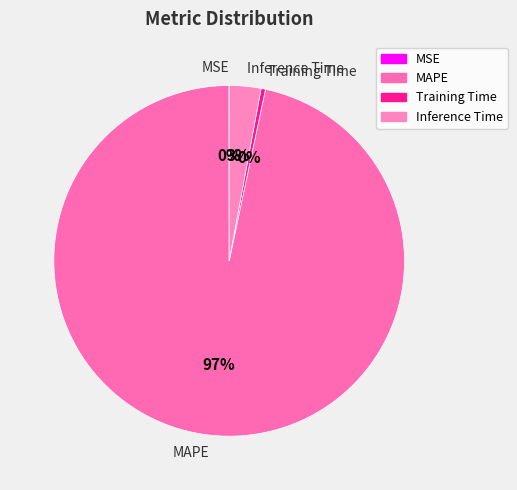

Which has a higher value, MAPE or Inference Time?

MAPE